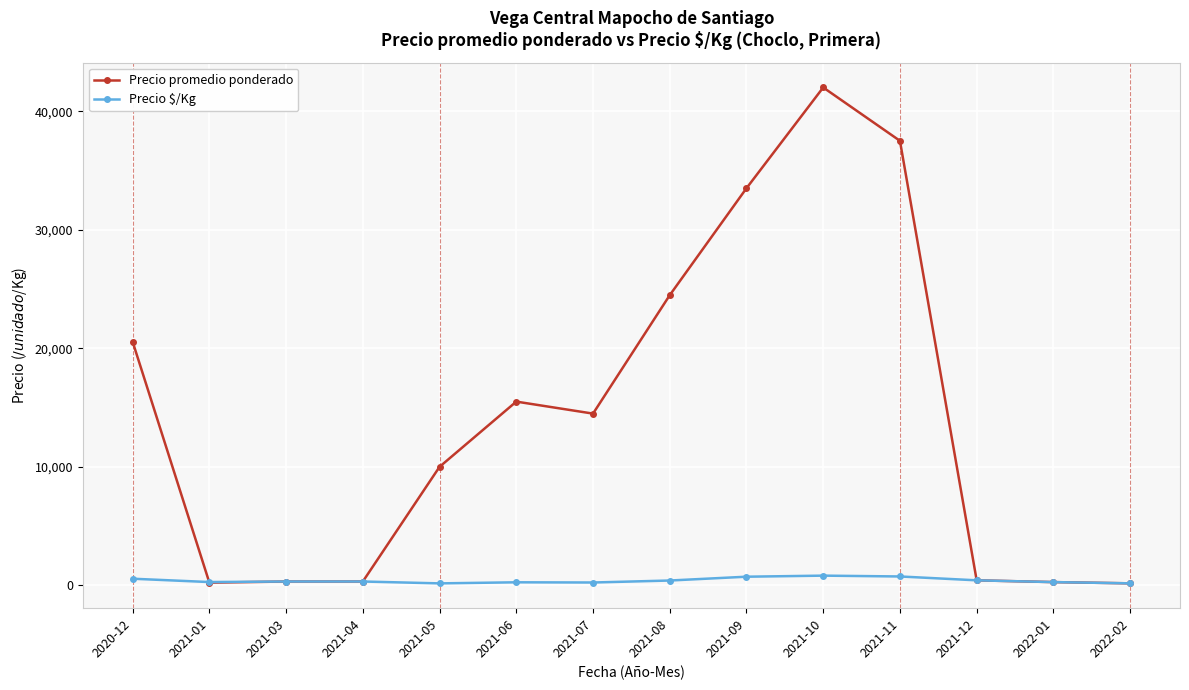

What is the label of the 13th point from the right?

2021-01